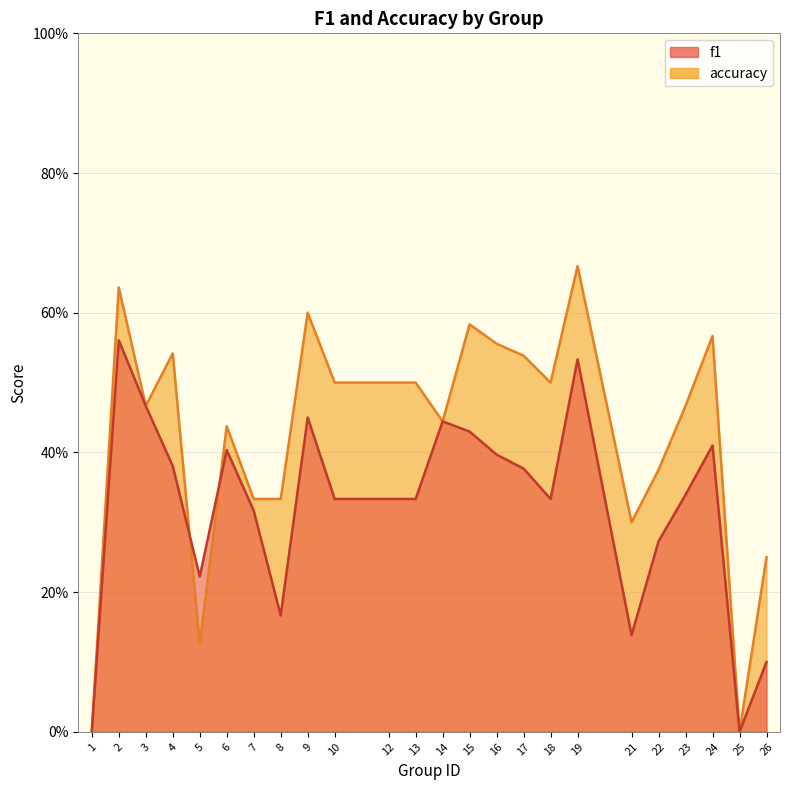

Where do f1 and accuracy first cross each other?

4 and 5